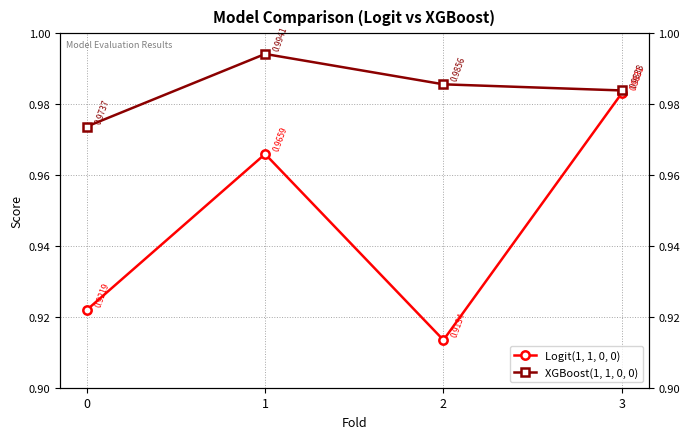

Which category has the highest value in the XGBoost(1, 1, 0, 0) series?

1